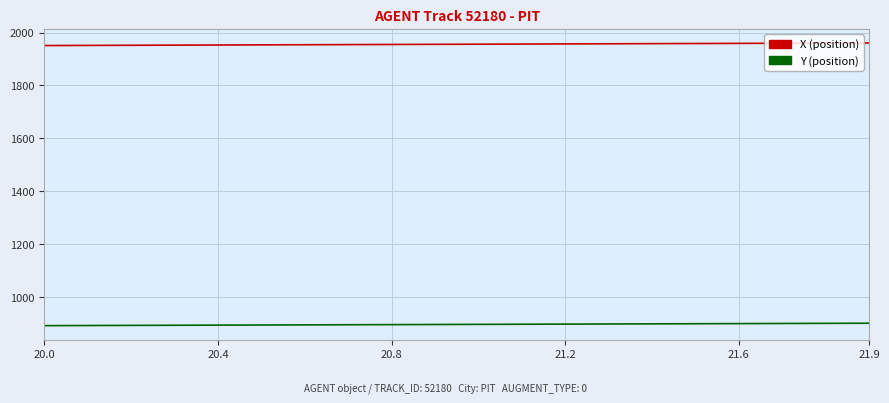

What is the maximum value shown in the chart?

1960.8